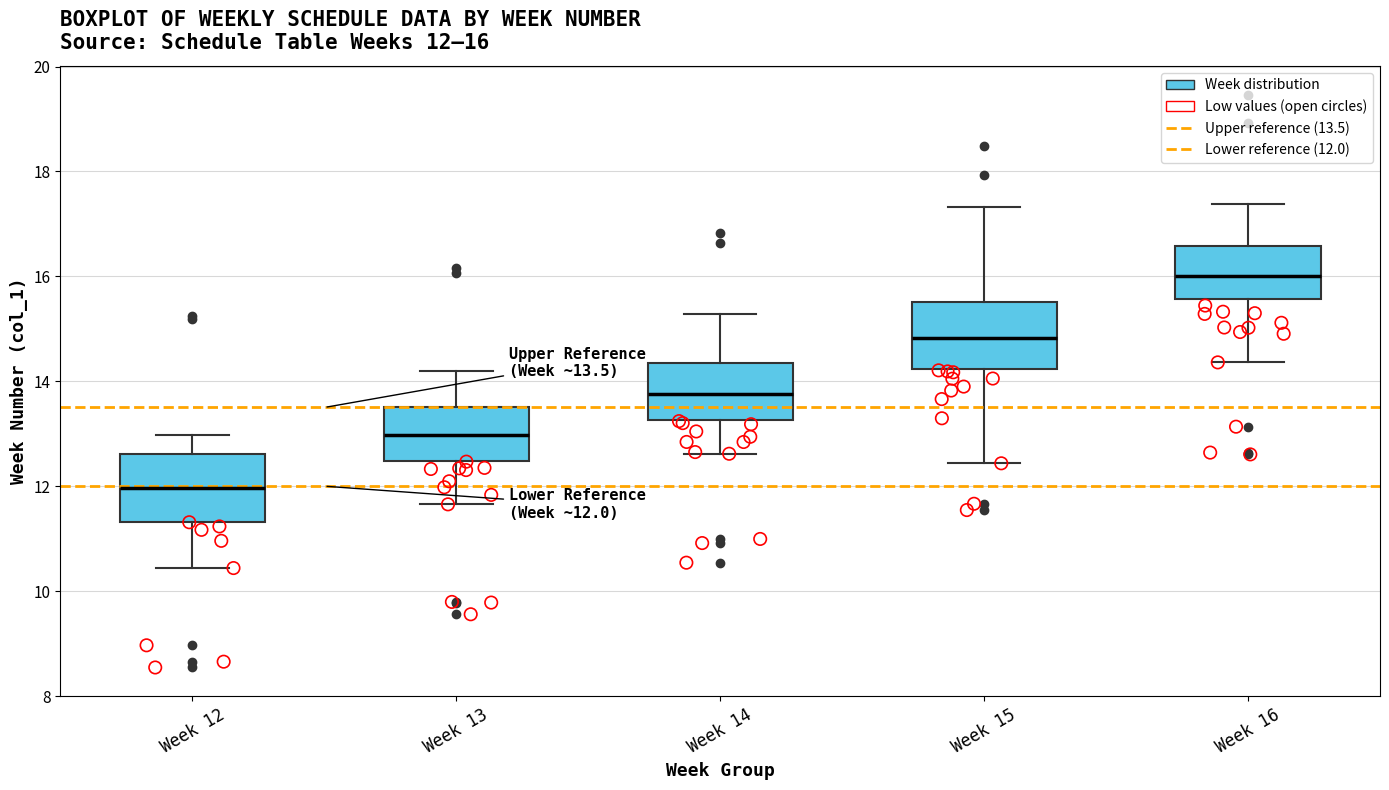

Which box has the highest median line?

Week 16